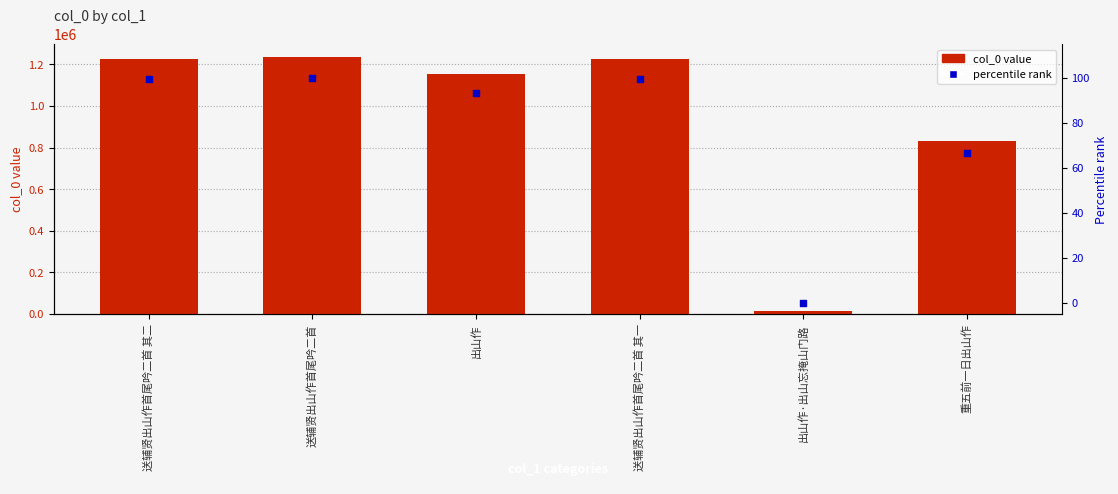

What are all the series names shown in the legend?

col_0 value, percentile rank